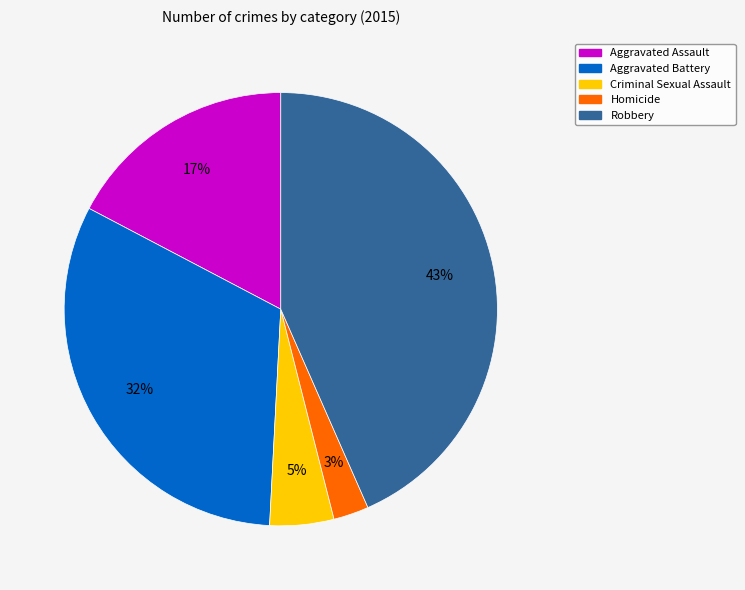

Approximately how many times larger is the value at Homicide compared to Criminal Sexual Assault?

0.6